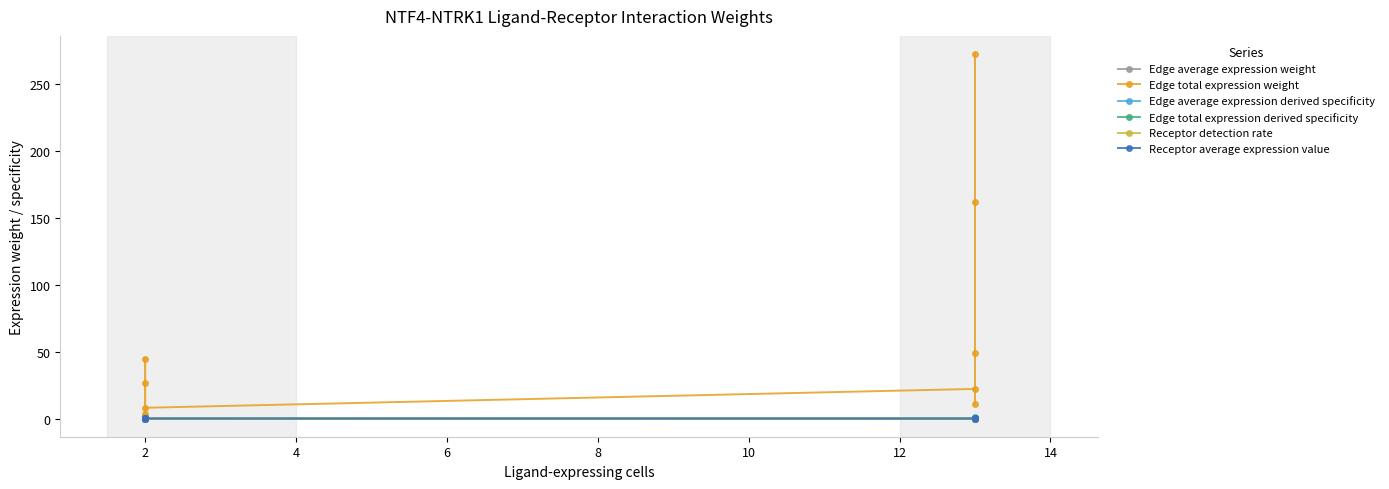

At how many categories does at least one series exceed 215?

1